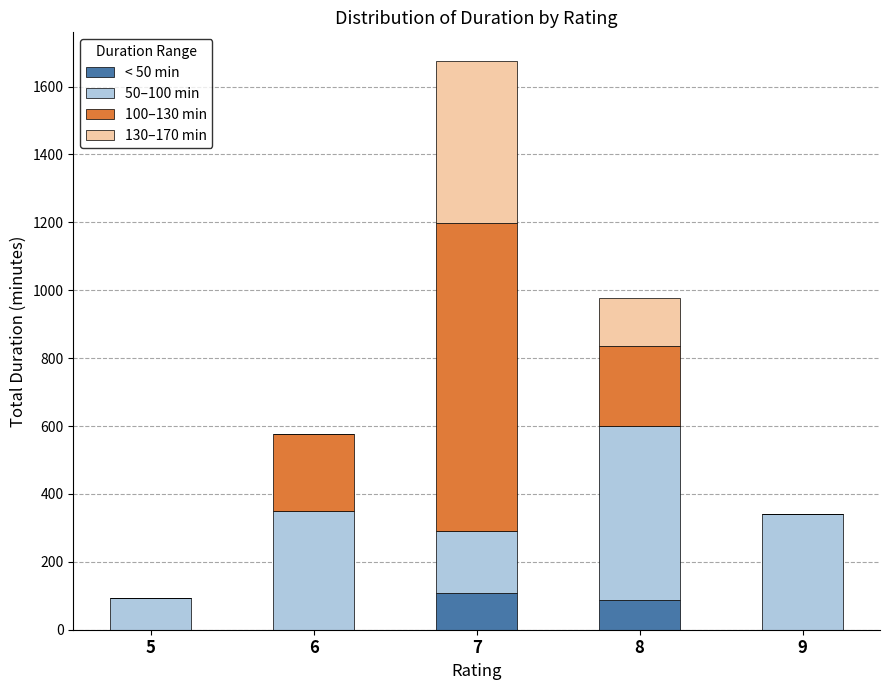

What is the maximum value for < 50 min?

109